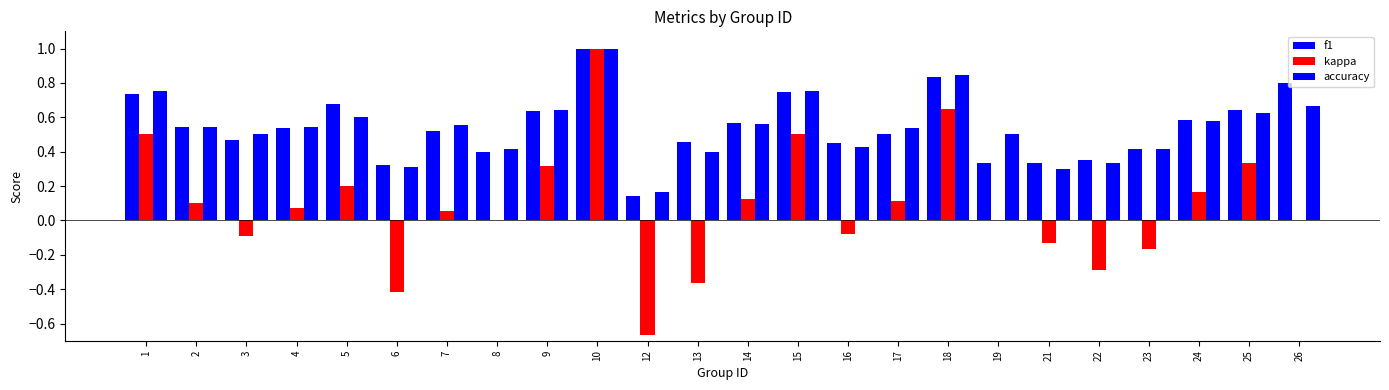

Where does the kappa series first go above 0?

1